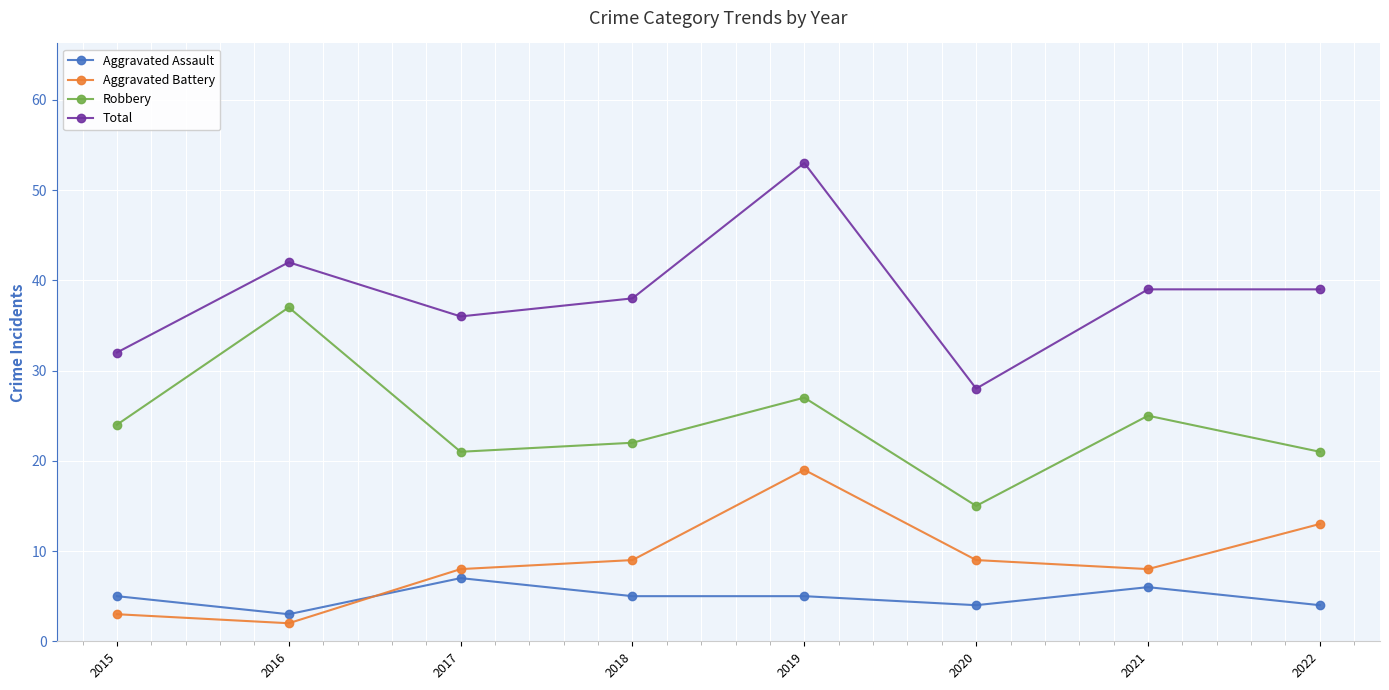

What is the difference between the maximum and minimum values in the Total series?

25